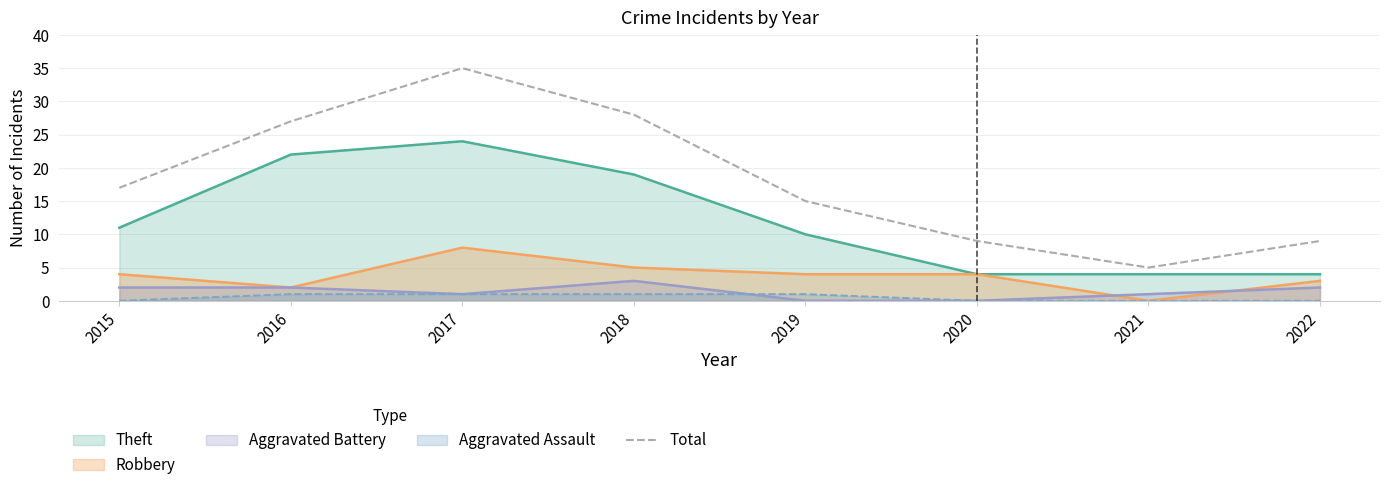

Reading left to right, extract all data points from this chart.

2015=17	2016=27	2017=35	2018=28	2019=15	2020=9	2021=5	2022=9